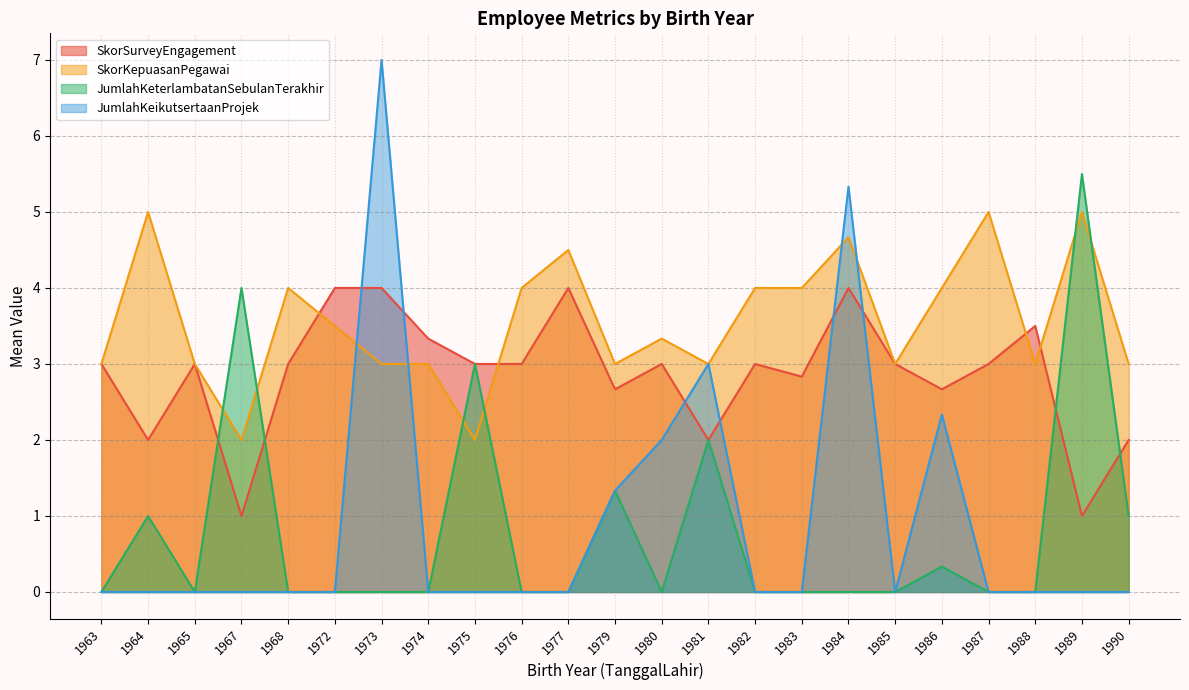

Which series has the largest range (max minus min)?

JumlahKeikutsertaanProjek